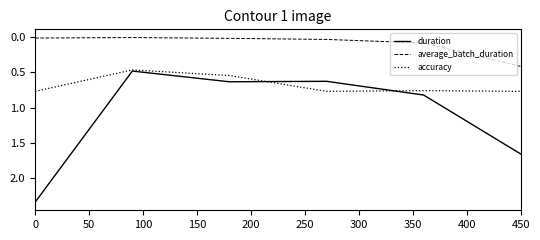

Which series has the widest spread of values?

duration